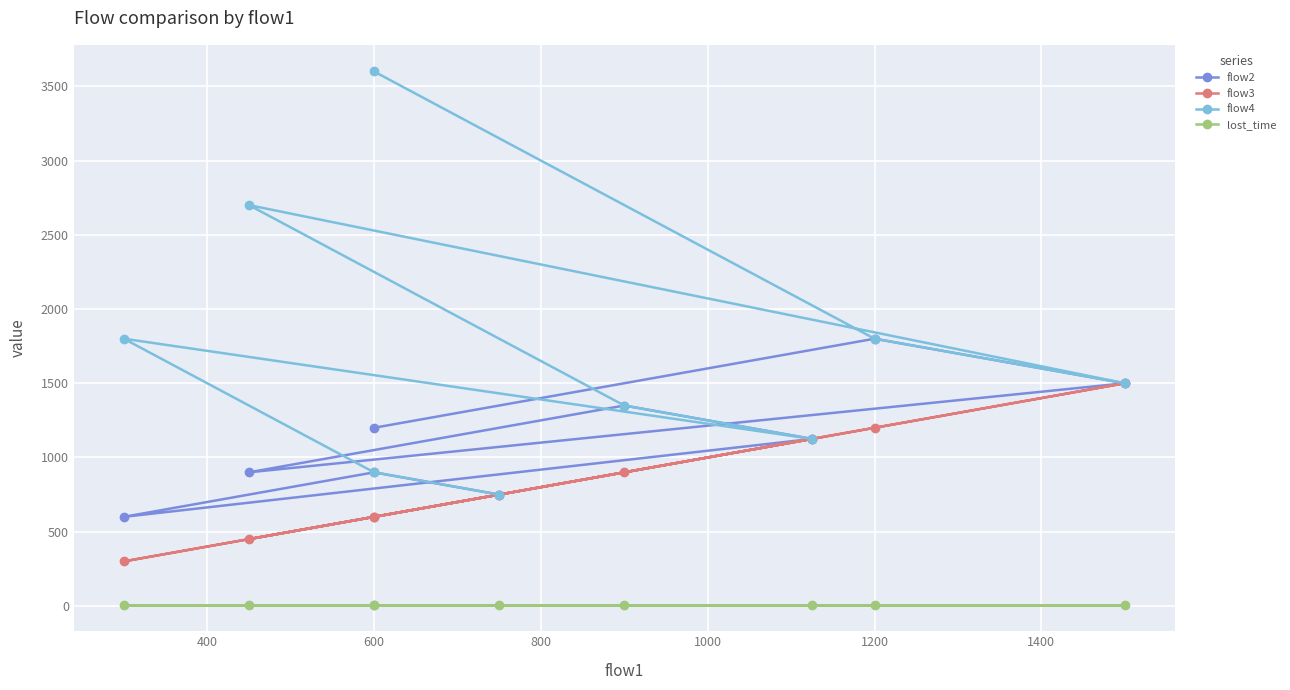

The value of lost_time at 800 is 6. True or false?

False